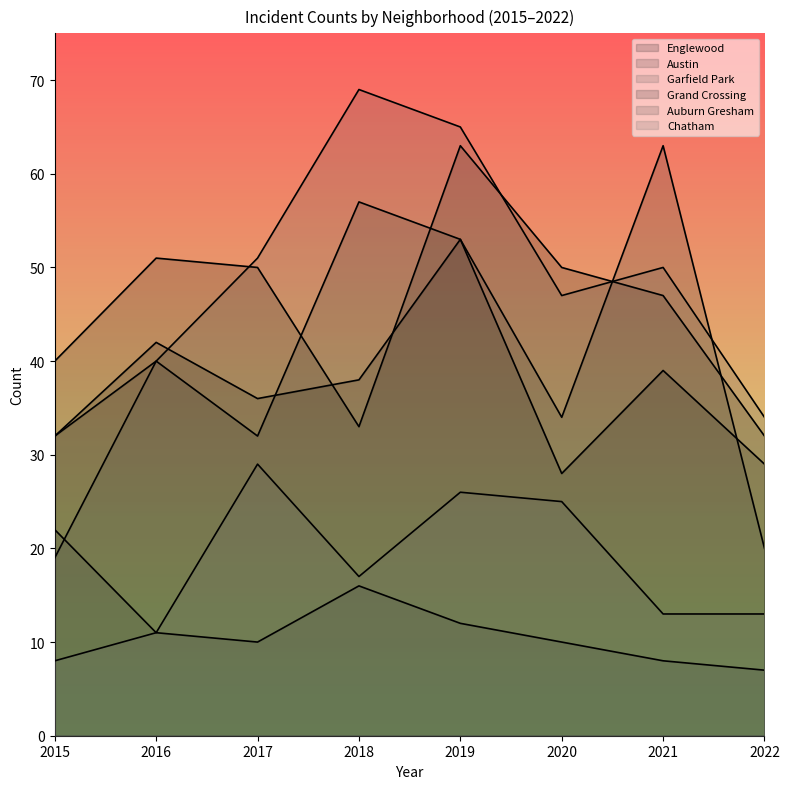

At 2016, list the series in order from largest to smallest.

Englewood, Grand Crossing, Austin, Garfield Park, Auburn Gresham, Chatham